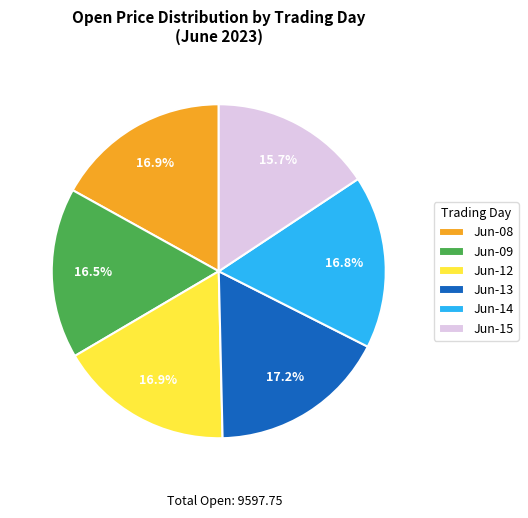

Approximately how many times larger is the value at Jun-15 compared to Jun-12?

0.9